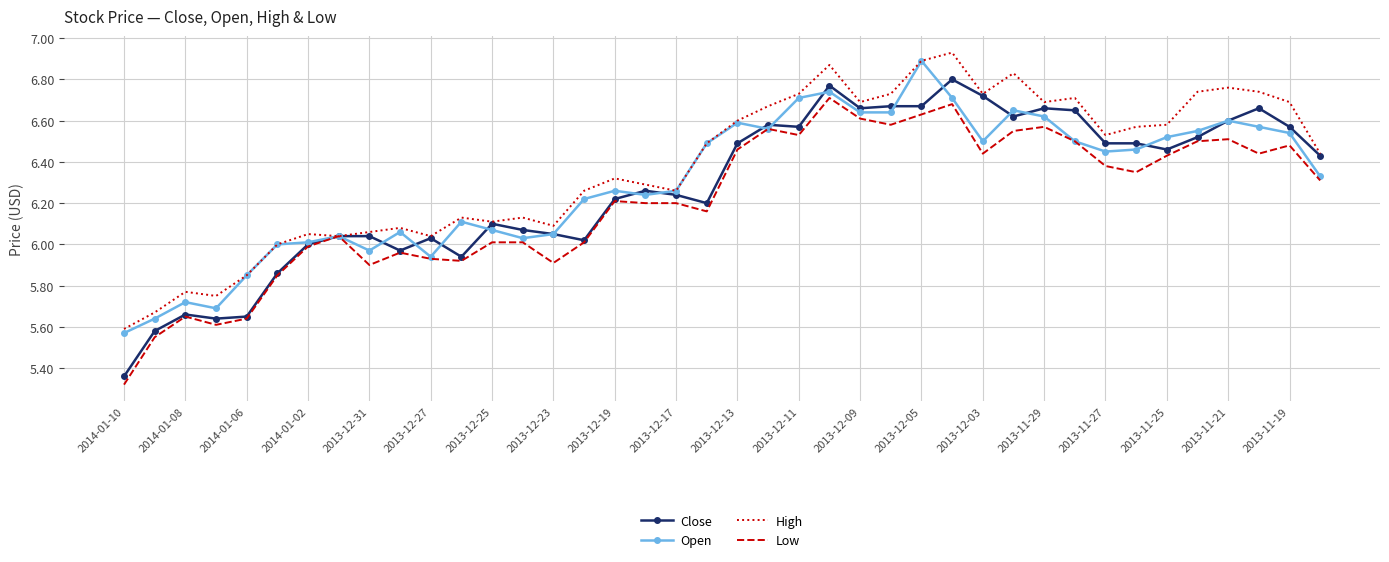

Which series has the widest spread of values?

Close